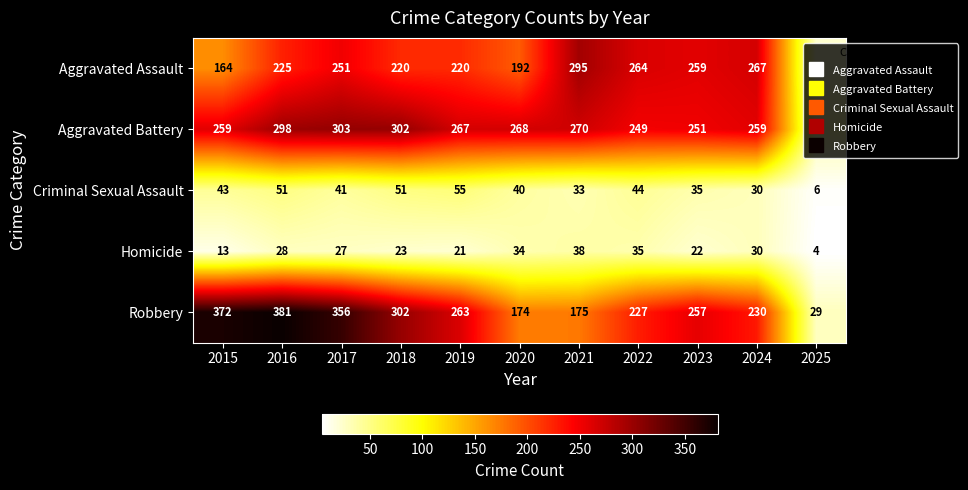

What is the average value of the Aggravated Assault series?

216